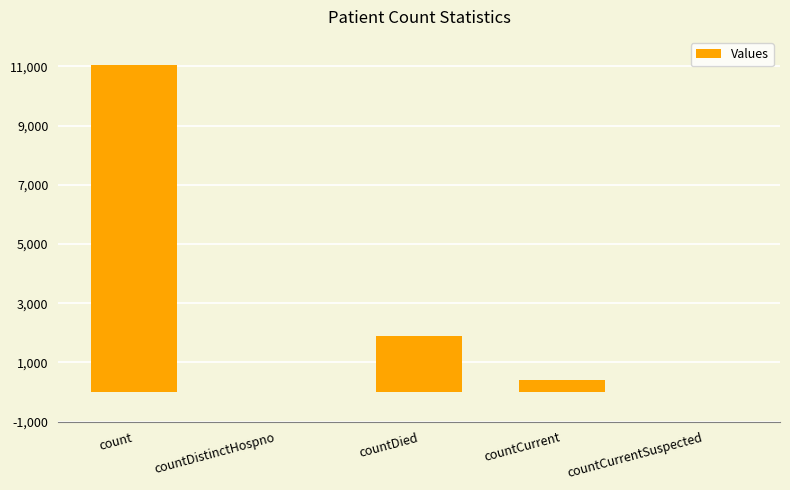

Are the bars horizontal?

No